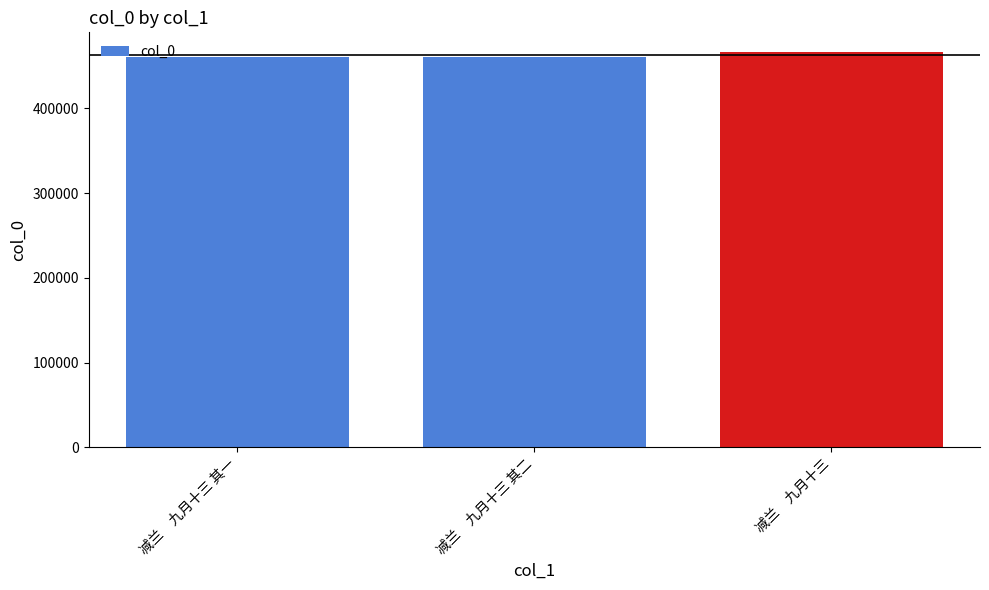

The chart shows a value of 460450 at 减兰　九月十三 其一. True or false?

True